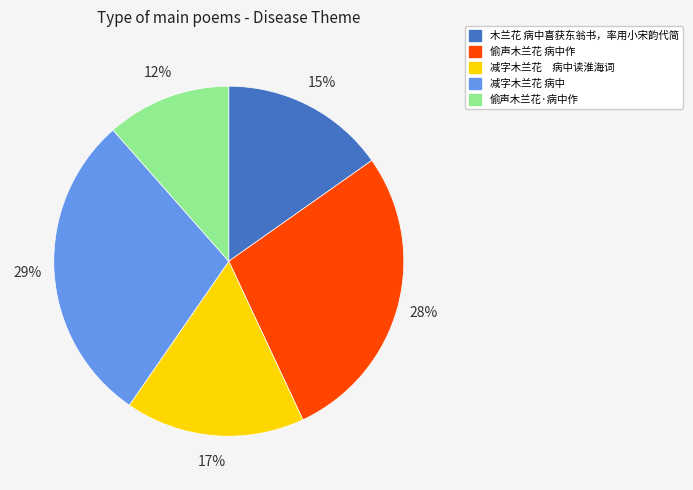

Count the number of slices in the pie.

5